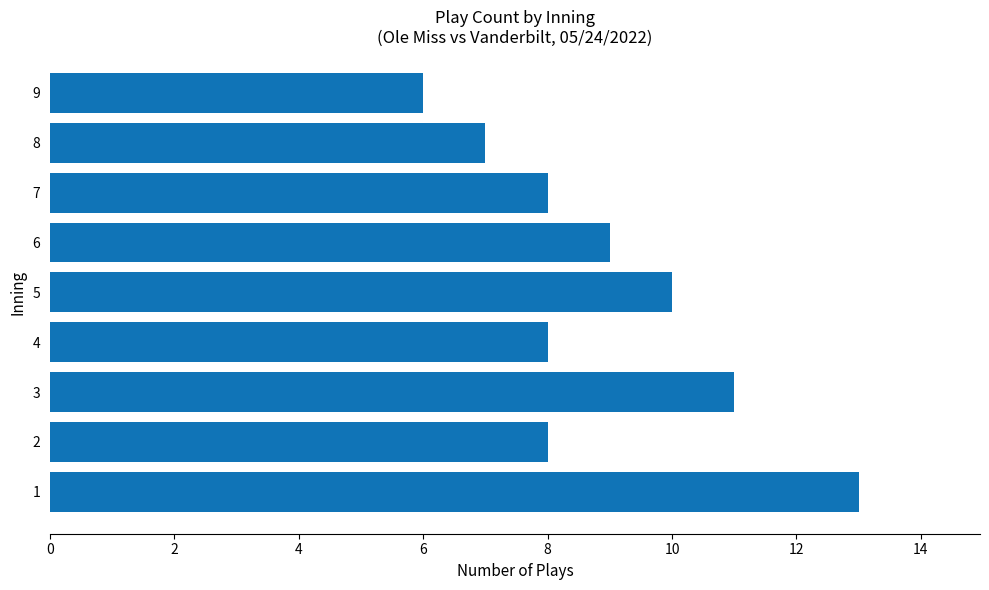

What is the difference between the maximum and minimum values?

7